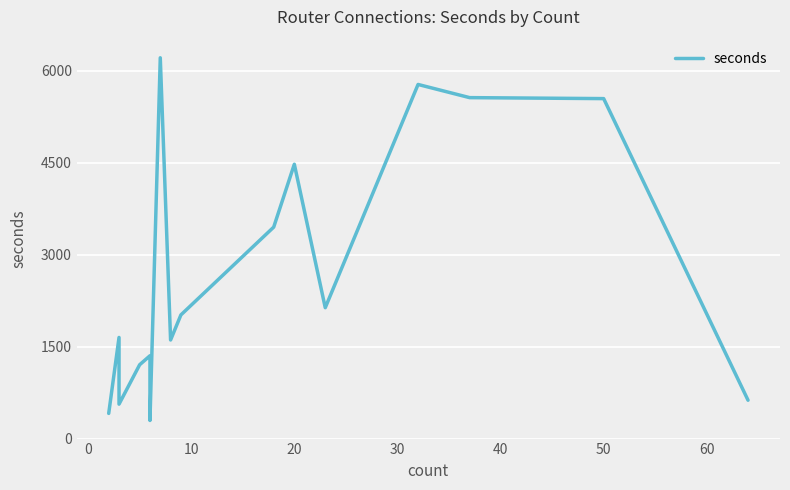

What is the average value?

2680